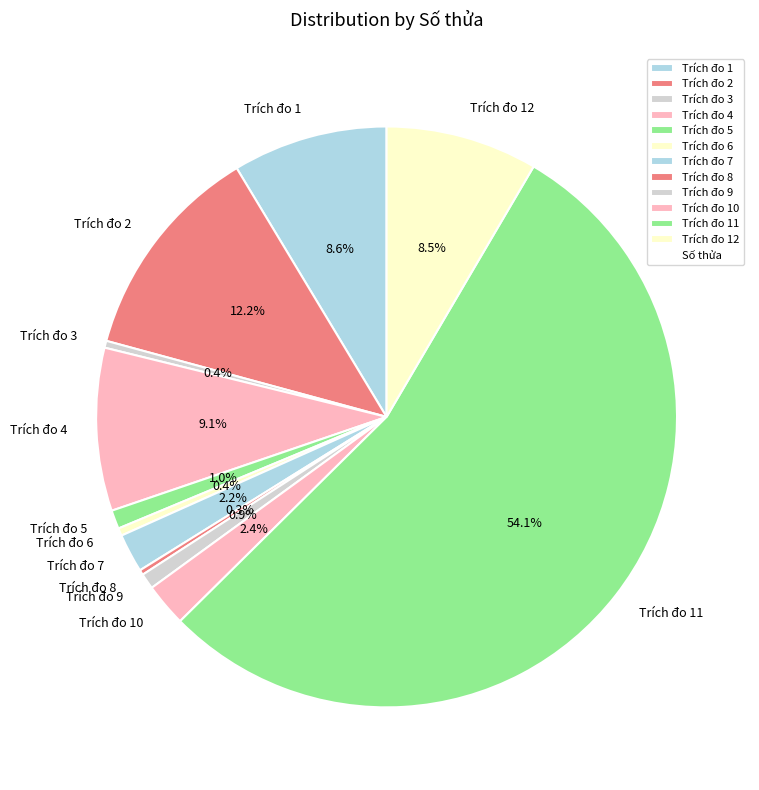

Which slice represents more than half of the pie?

Trích đo 11